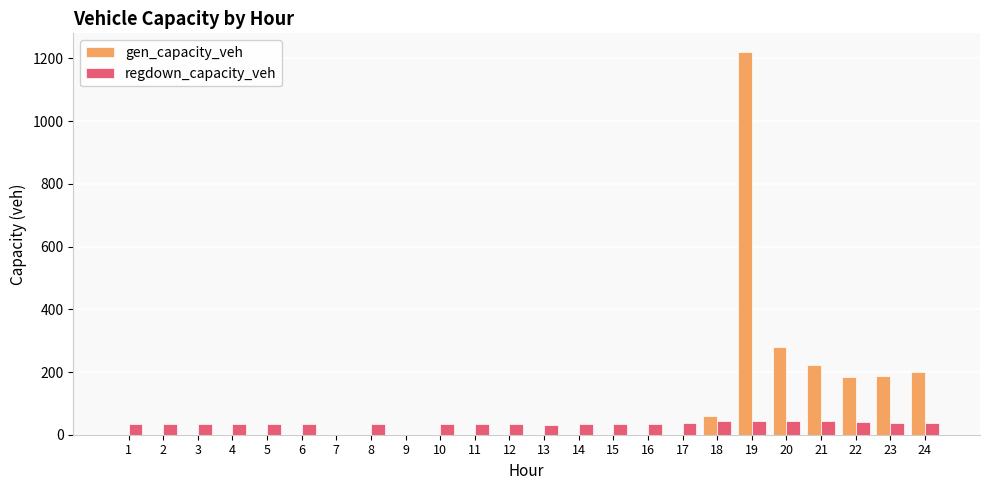

What is the spread (max minus min) of values at 17?

38.0